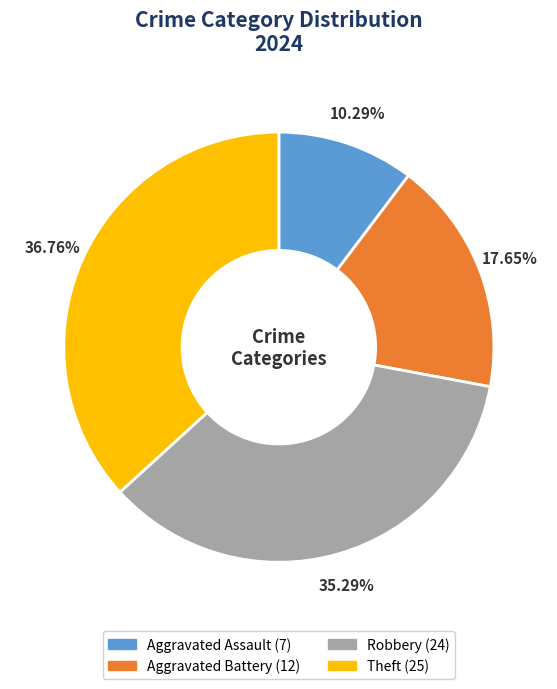

To the nearest percent, what portion does Theft represent?

37%